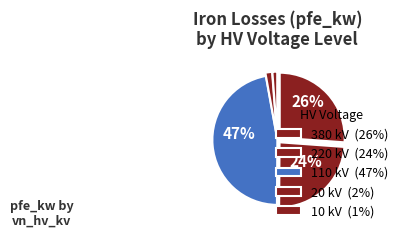

Count the number of slices in the pie.

5